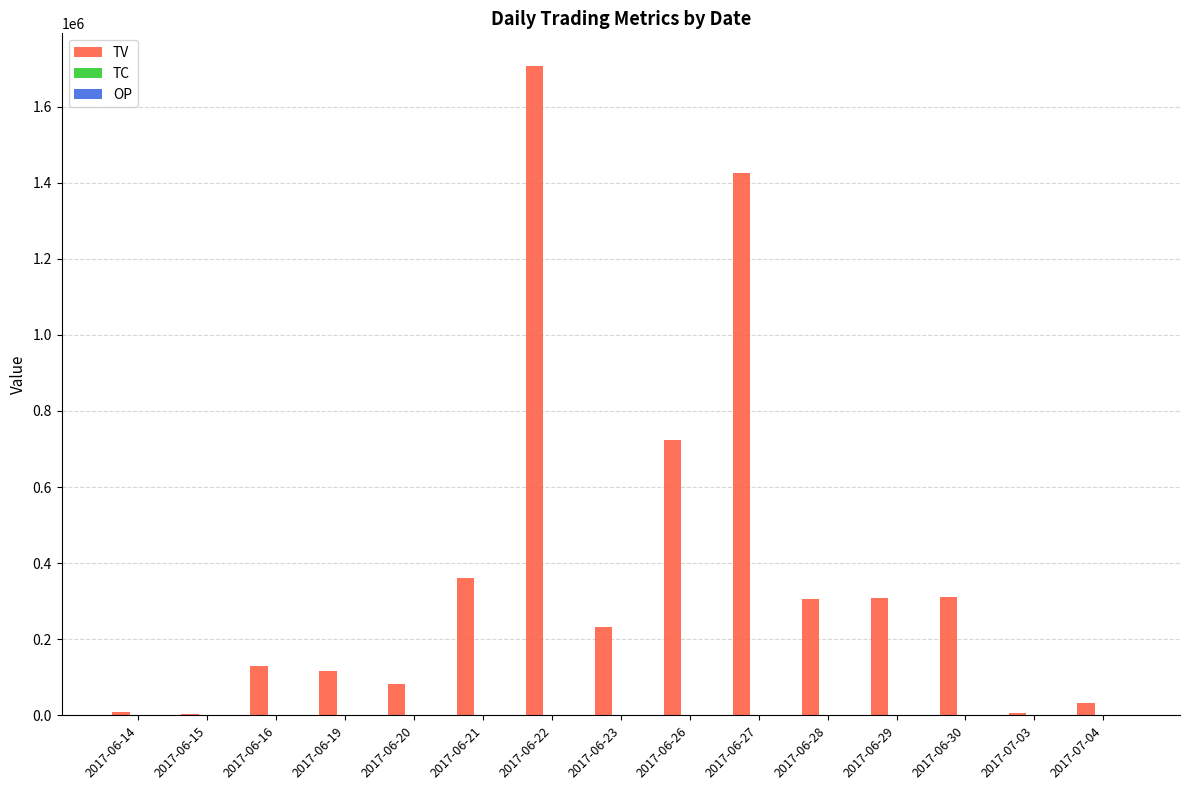

Between 2017-06-20 and 2017-06-27, which series saw the biggest shift?

TV